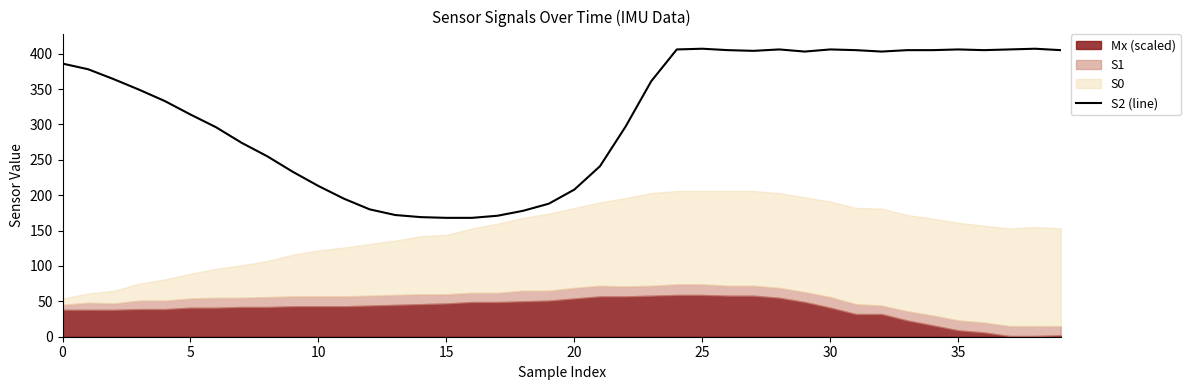

What is the maximum value shown in the chart?

407